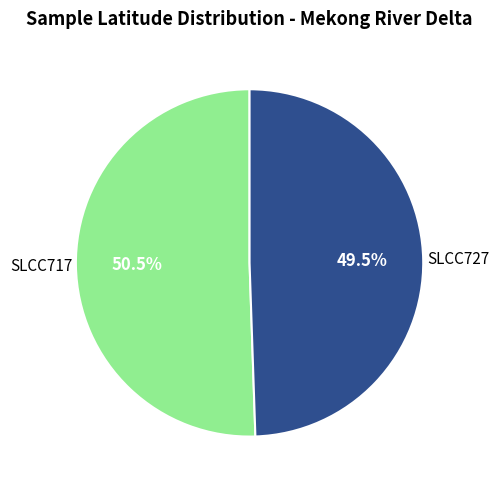

Is there a majority slice in this chart?

Yes